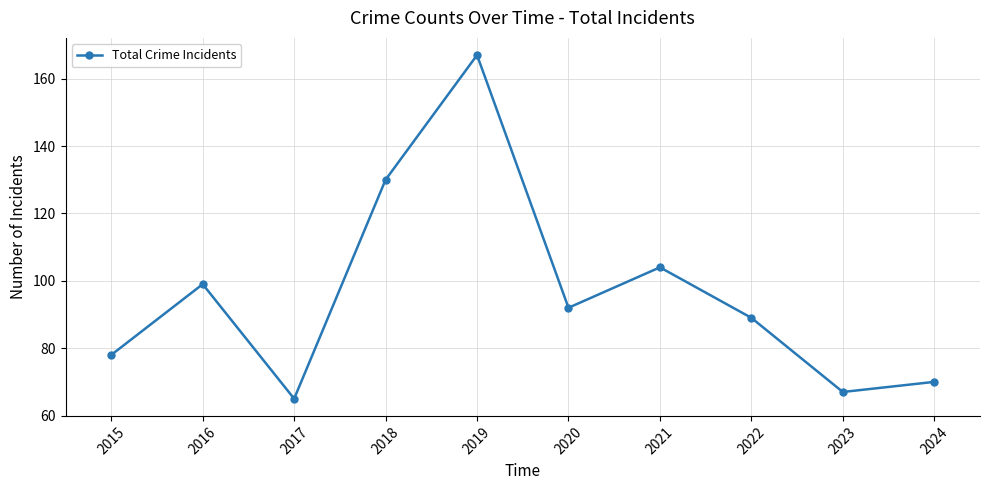

Does the chart display data point markers on the line(s)?

Yes